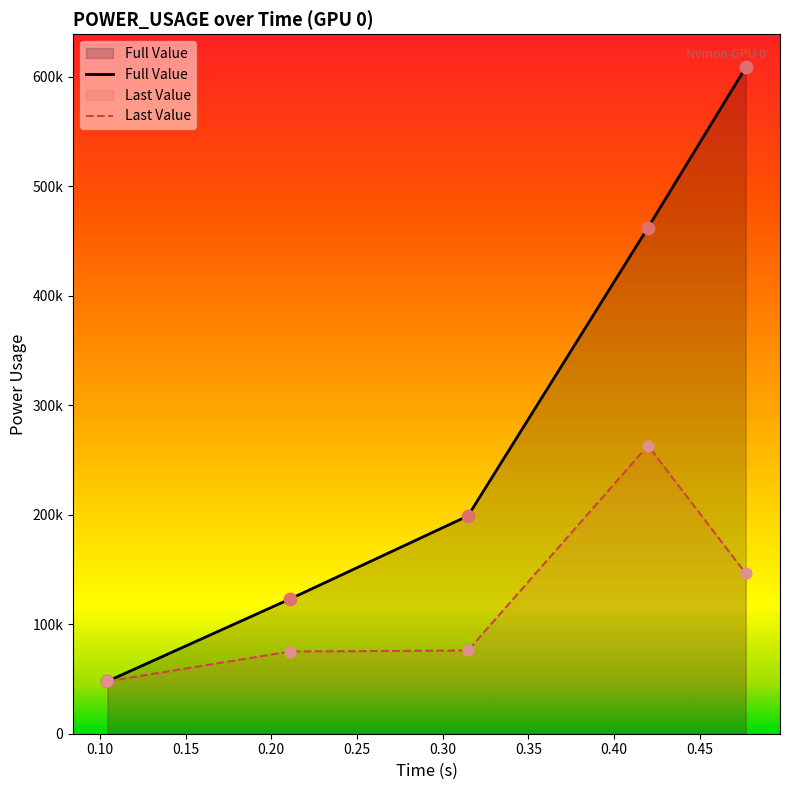

Which series contains the highest Y value?

Full Value